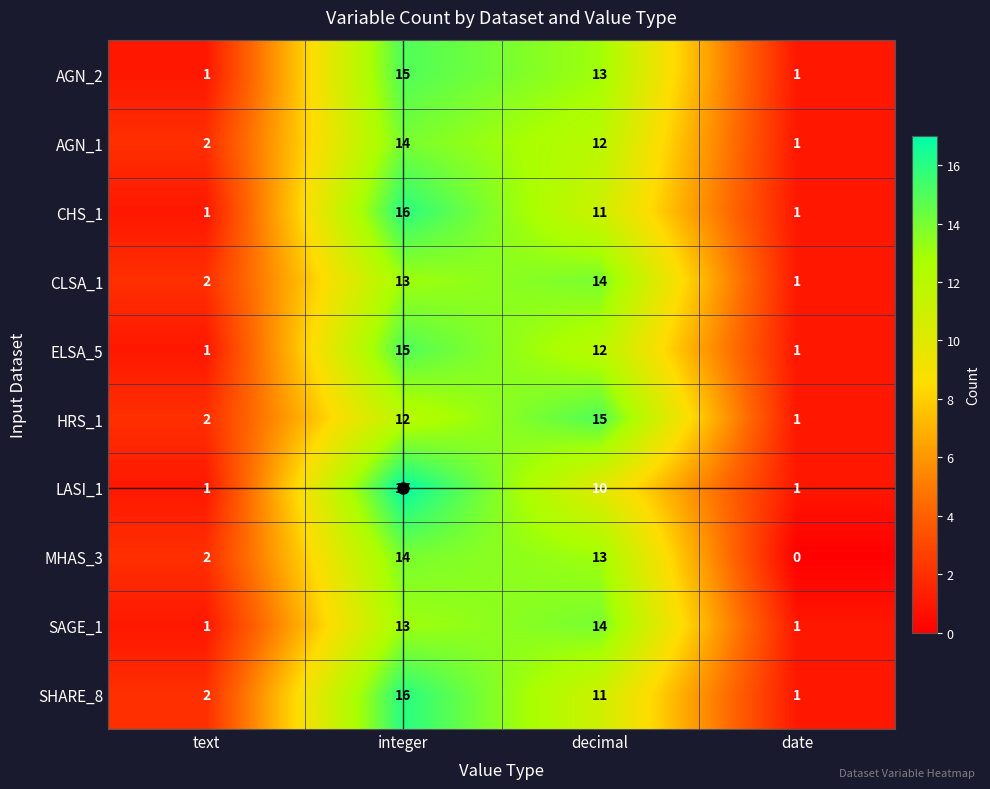

At which label does CHS_1 reach its peak?

integer